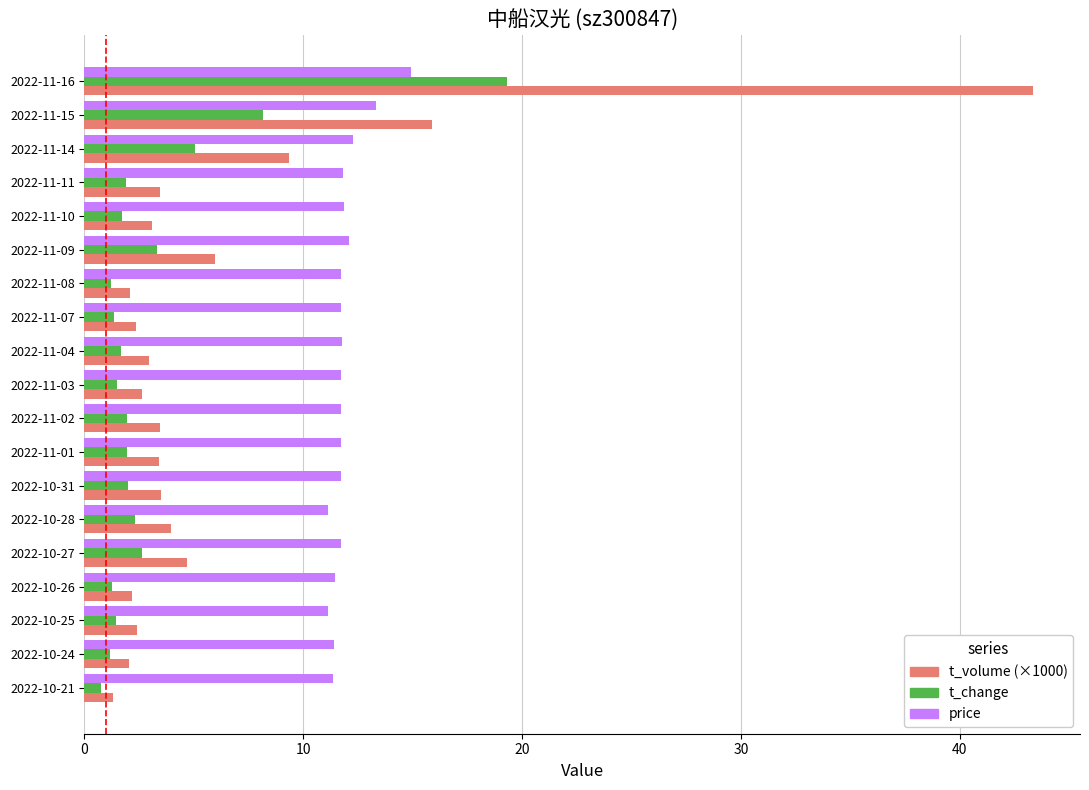

Is the value of price at 2022-11-10 greater than the value of t_change at 2022-10-26?

Yes